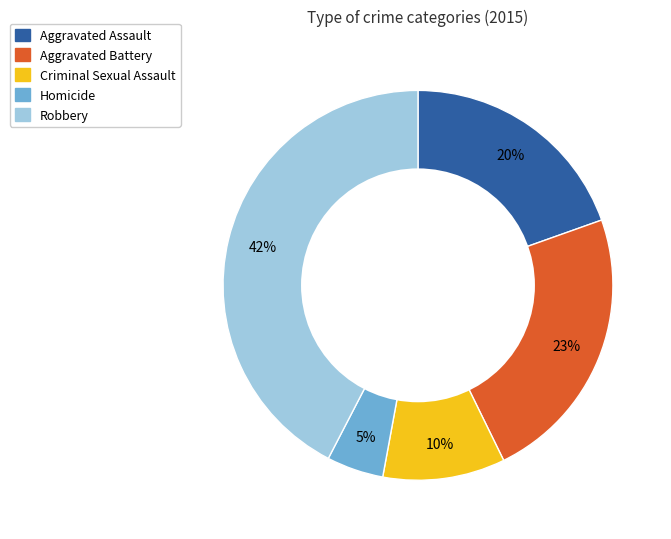

Which category has the smallest portion of the pie?

Homicide